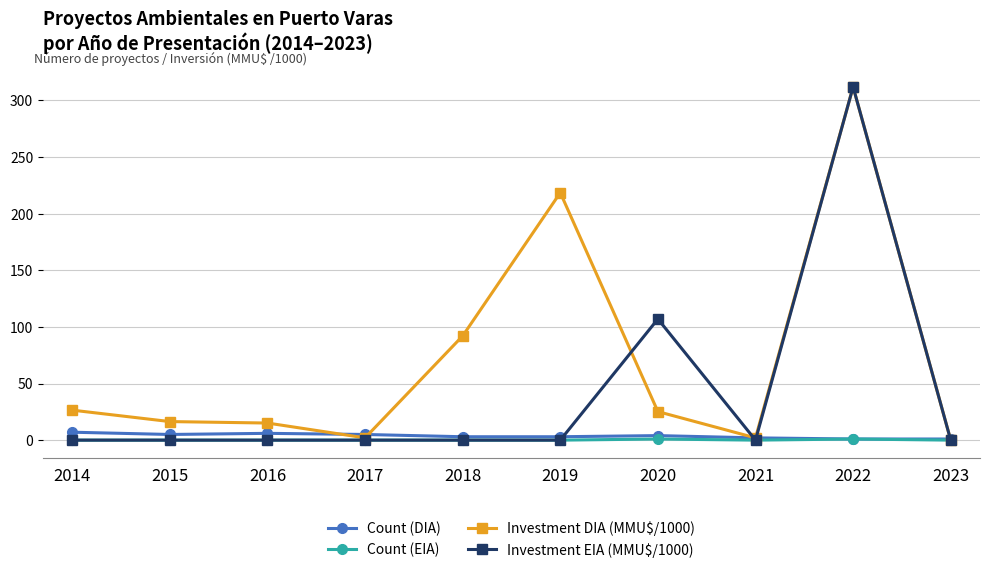

The value of Investment EIA (MMU$/1000) at 2016 is 0.0. True or false?

True